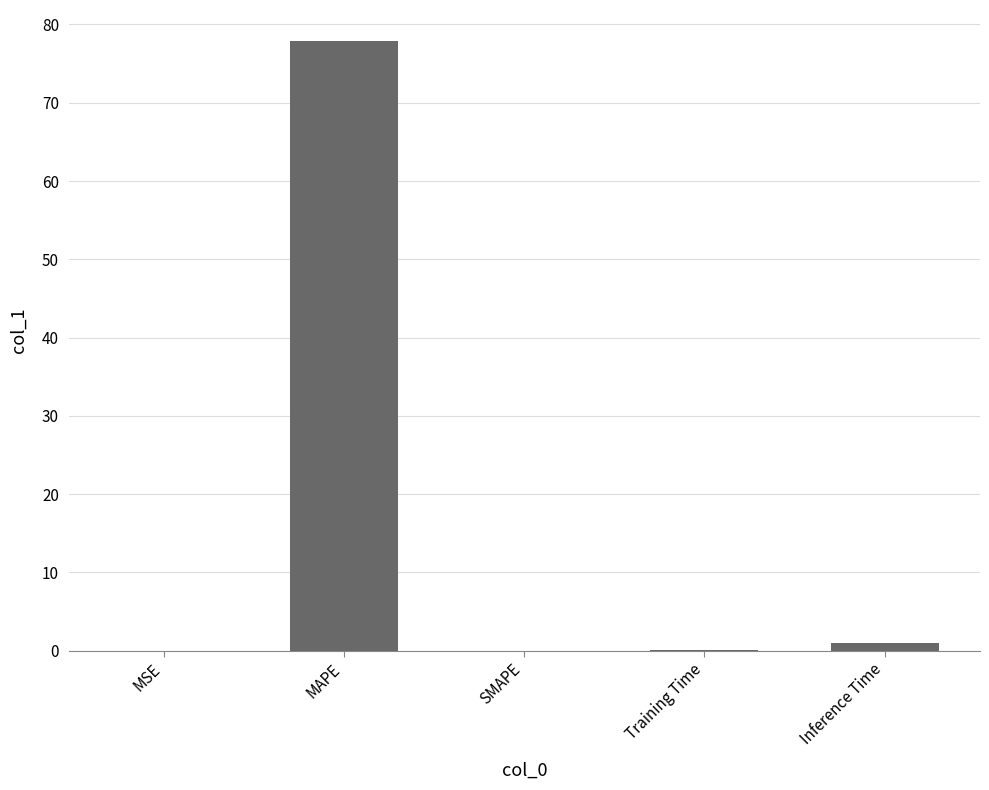

Is it true that the value at MSE is 0.0?

True